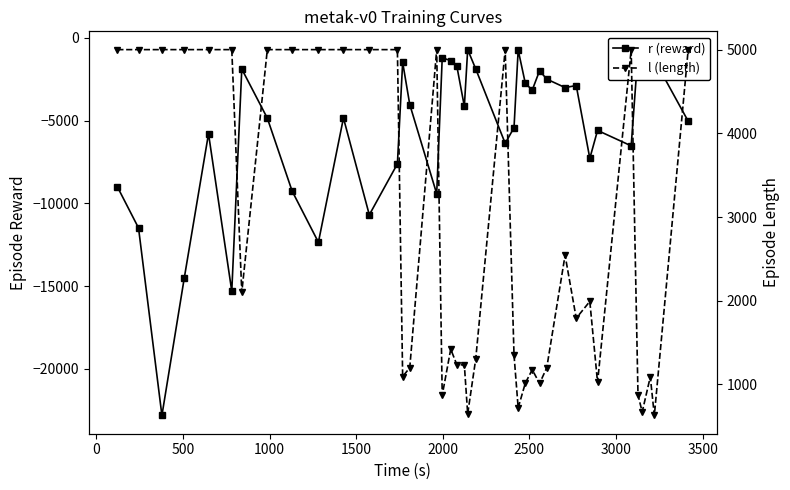

Rank the series by their average value, from lowest to highest.

r (reward), l (length)